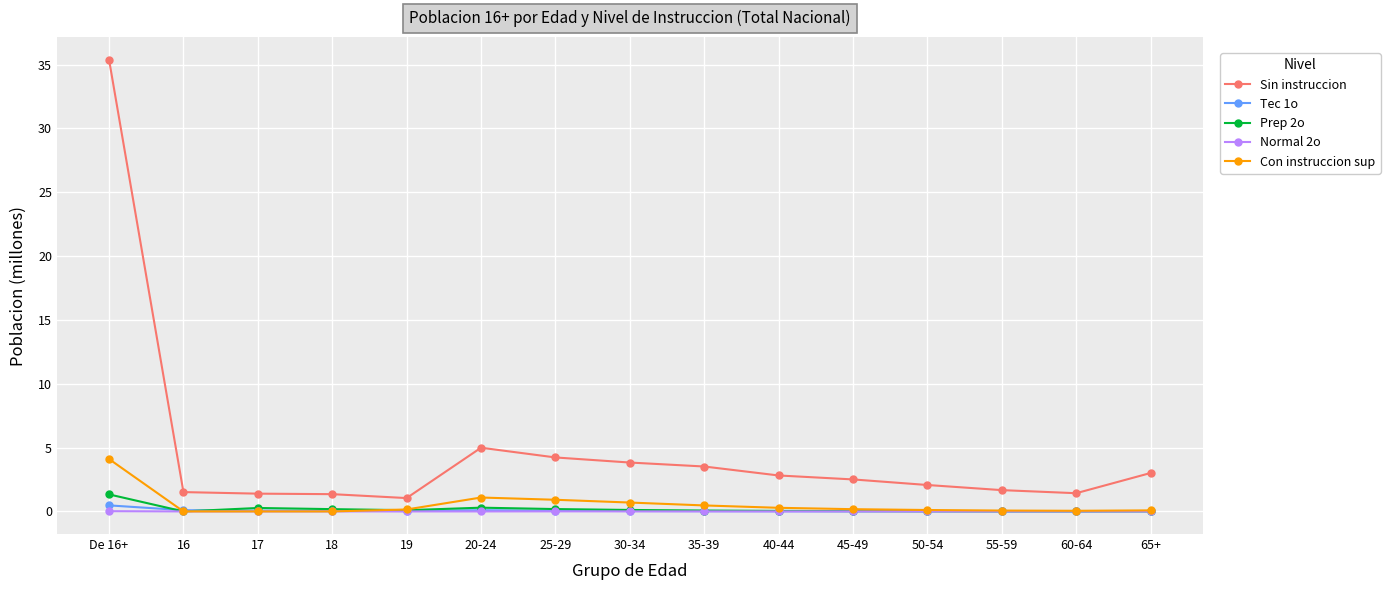

True or false: Normal 2o and Sin instruccion cross at least once.

False